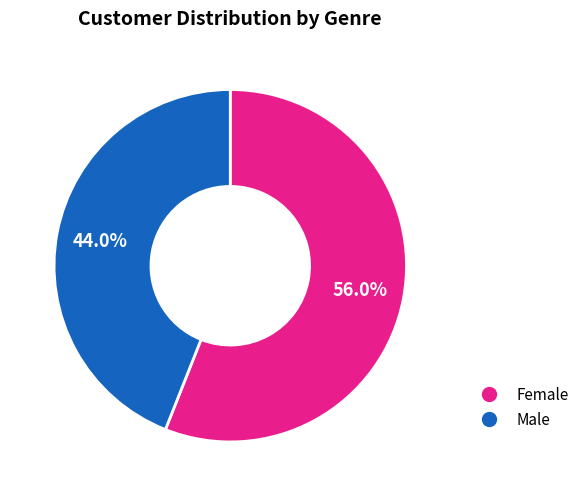

How many slices are in this pie chart?

2